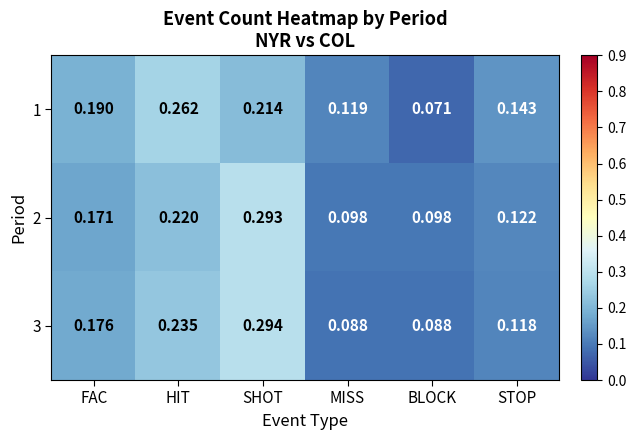

Which category has the highest value in the 2 series?

SHOT